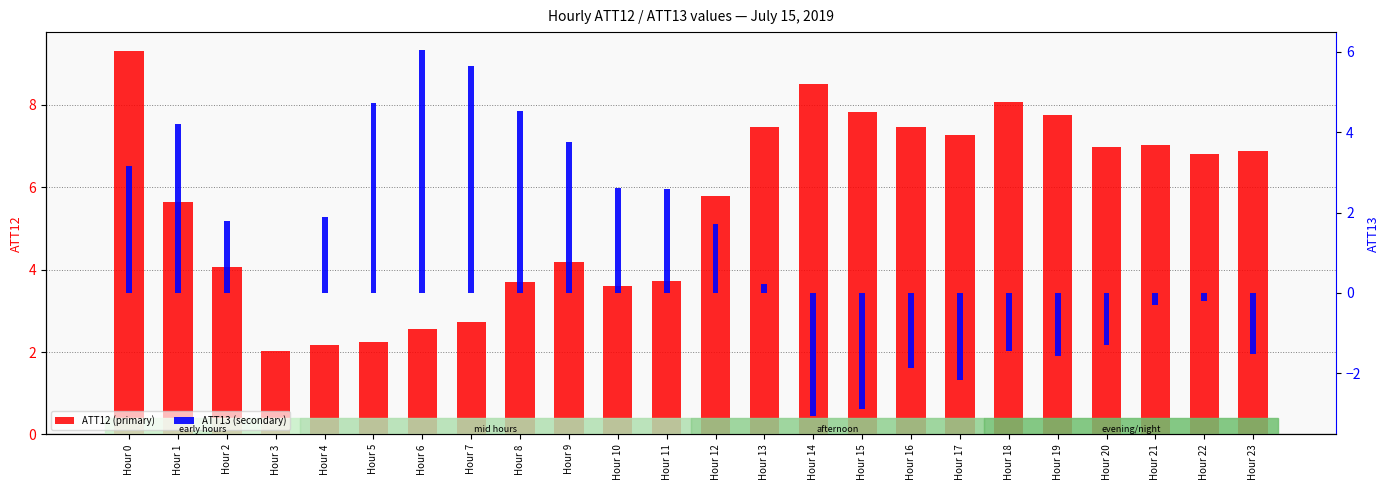

List the labels in order of ATT13 (secondary) value, largest first.

Hour 6, Hour 7, Hour 5, Hour 8, Hour 1, Hour 9, Hour 0, Hour 10, Hour 11, Hour 4, Hour 2, Hour 12, Hour 13, Hour 3, Hour 22, Hour 21, Hour 20, Hour 18, Hour 23, Hour 19, Hour 16, Hour 17, Hour 15, Hour 14